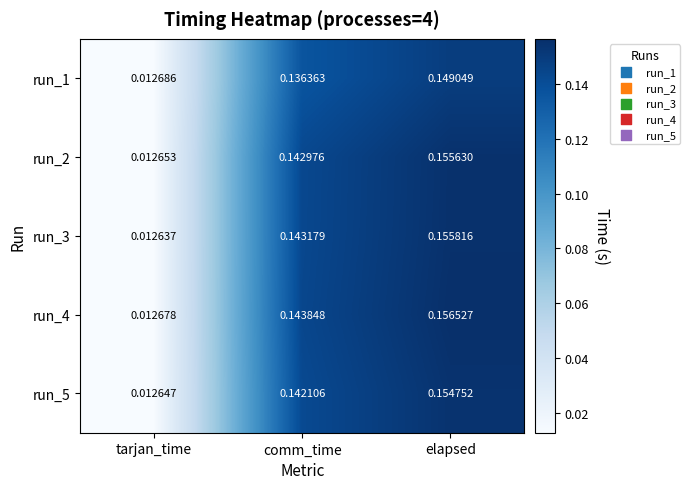

Is the value of run_2 at comm_time greater than the value of run_1 at elapsed?

No